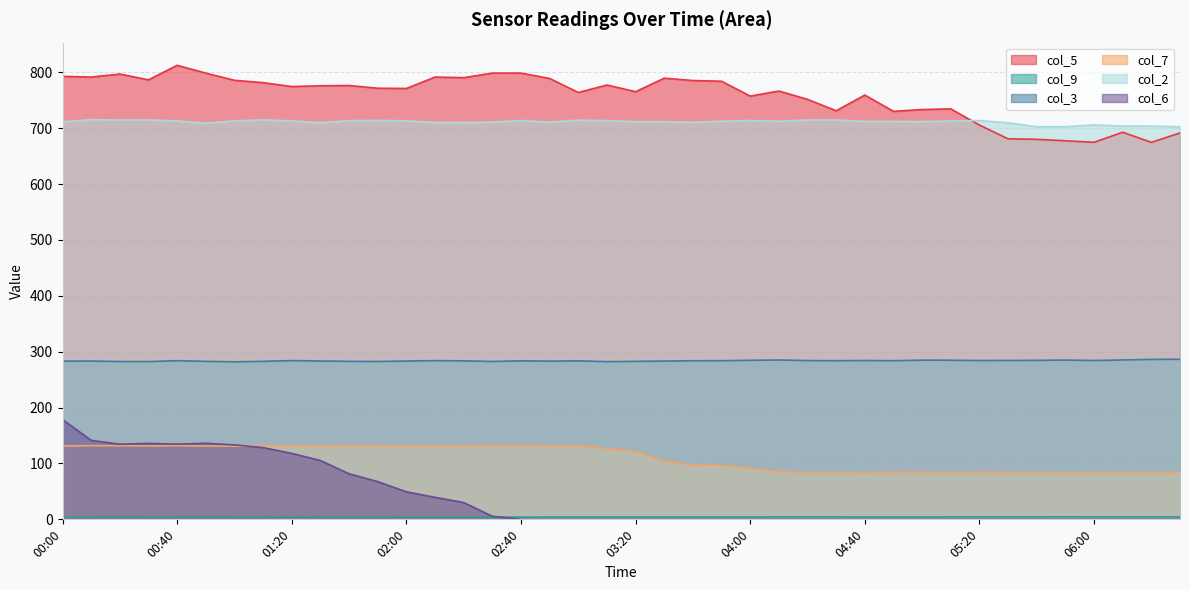

The value of col_3 at 03:30 is 283.2. True or false?

True